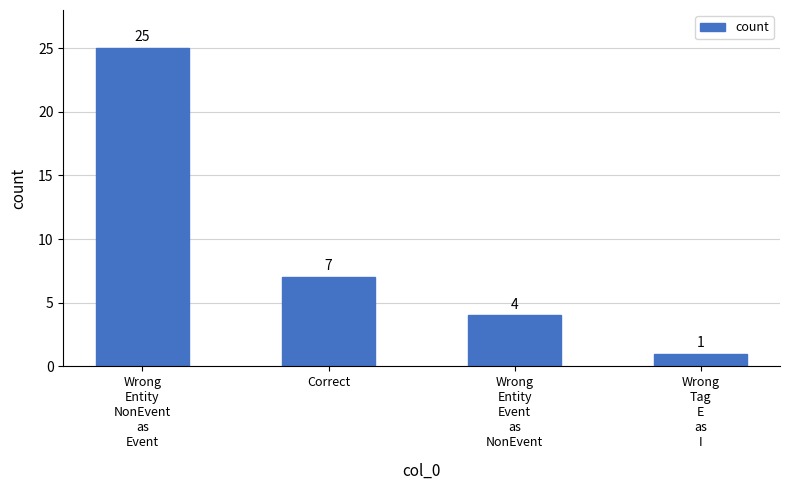

What is the difference between the values at Wrong
Entity
NonEvent
as
Event and Wrong
Tag
E
as
I?

24